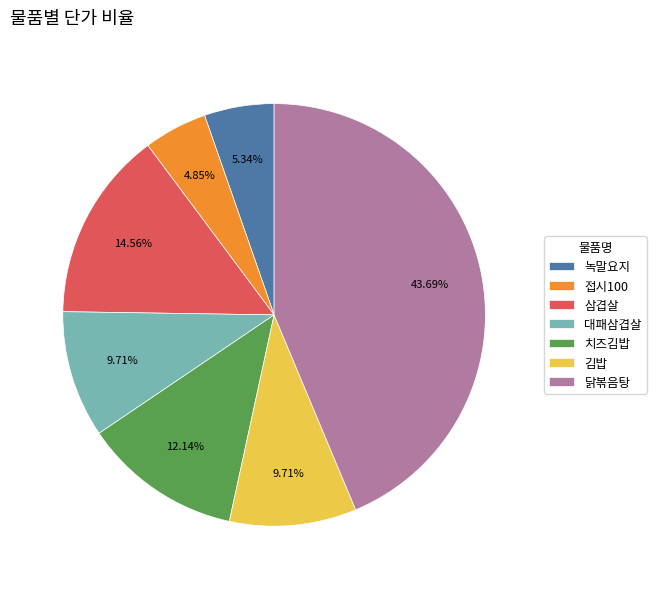

True or false: 삼겹살 accounts for 9% of the total.

False